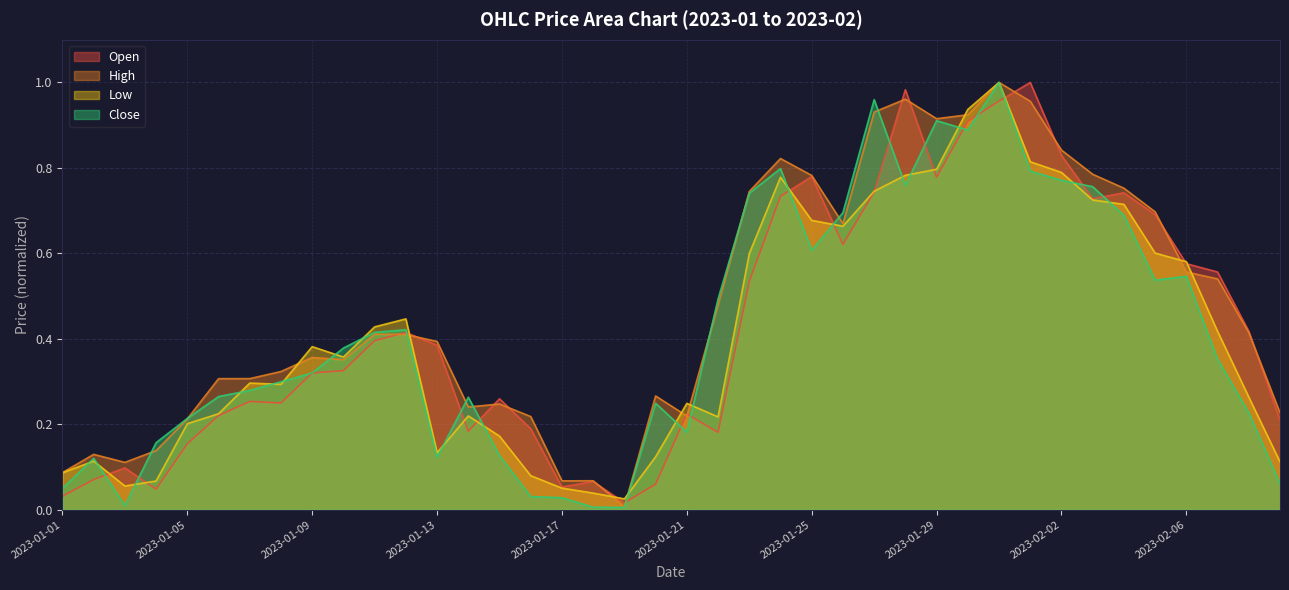

What is the label of the 8th point from the left?

2023-01-08